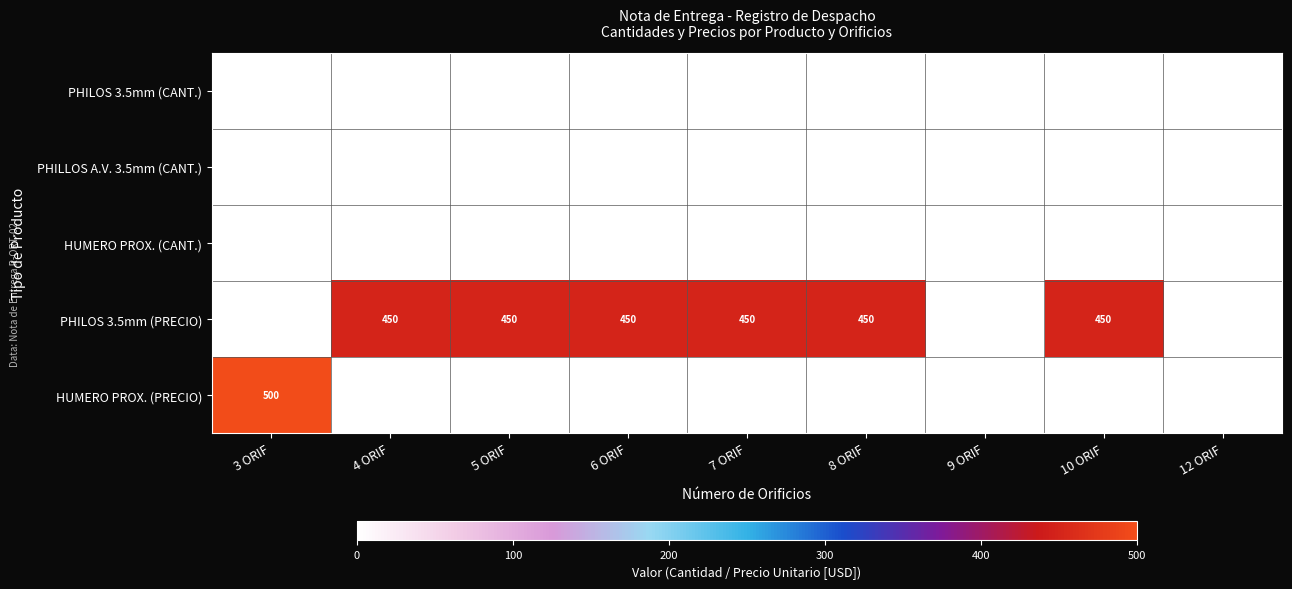

The HUMERO PROX. (CANT.) series shows 1 at 3 ORIF. True or false?

True